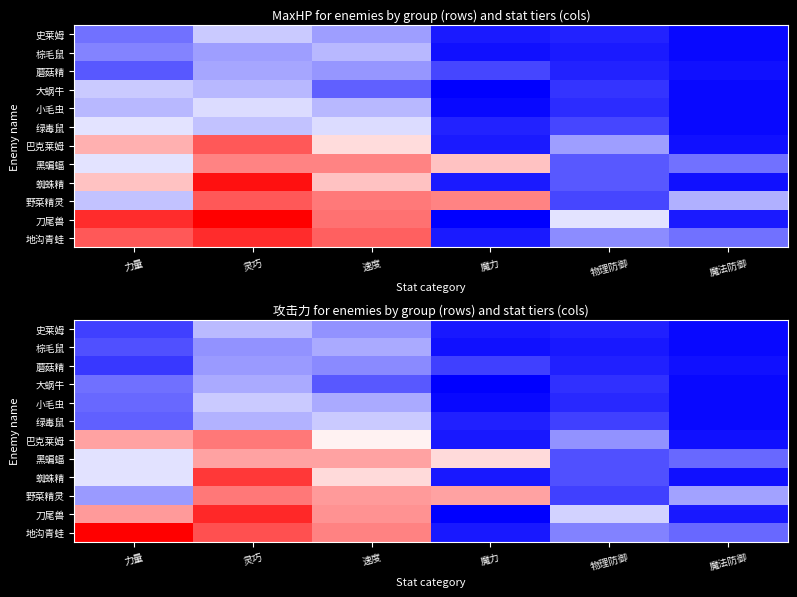

What is the difference between the highest and lowest values at 灵巧?

40